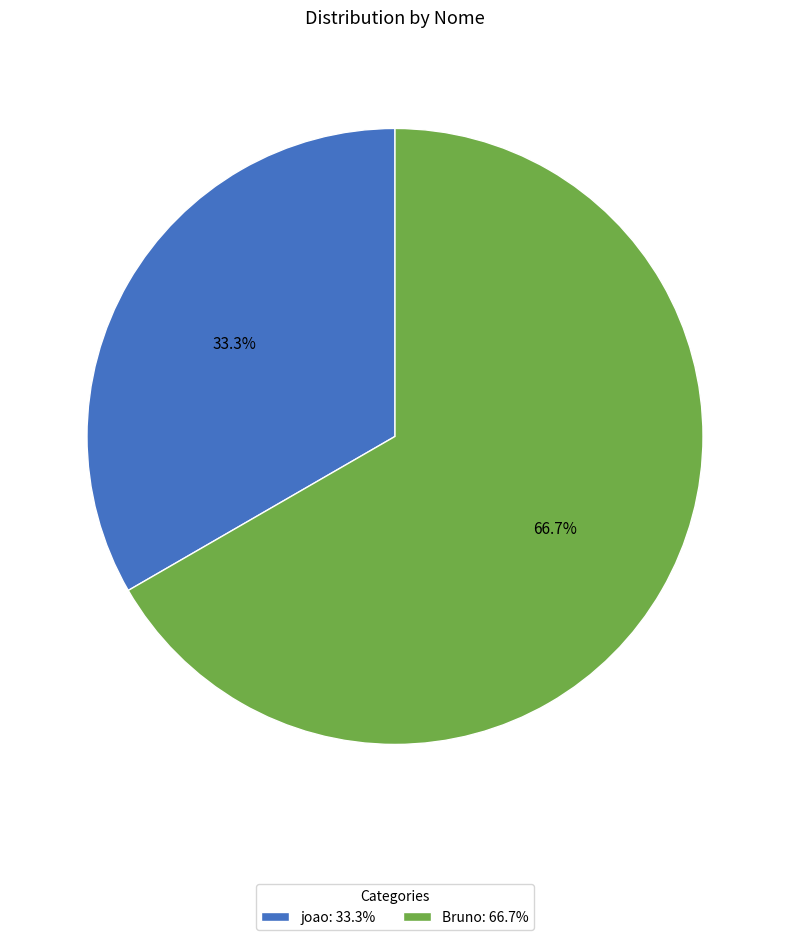

To the nearest percent, what portion does Bruno represent?

67%